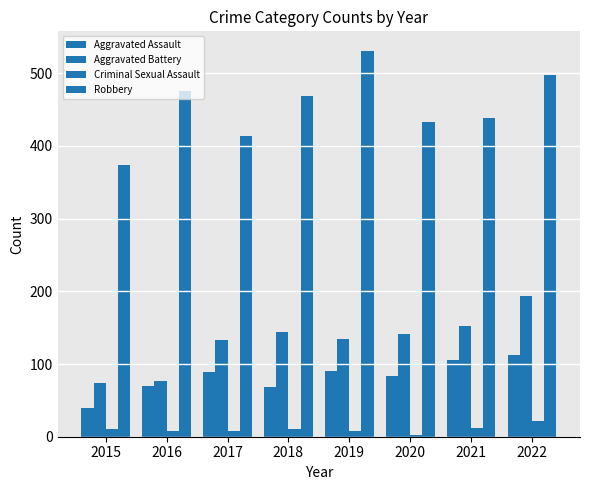

At which label is Robbery closest to 452?

2021